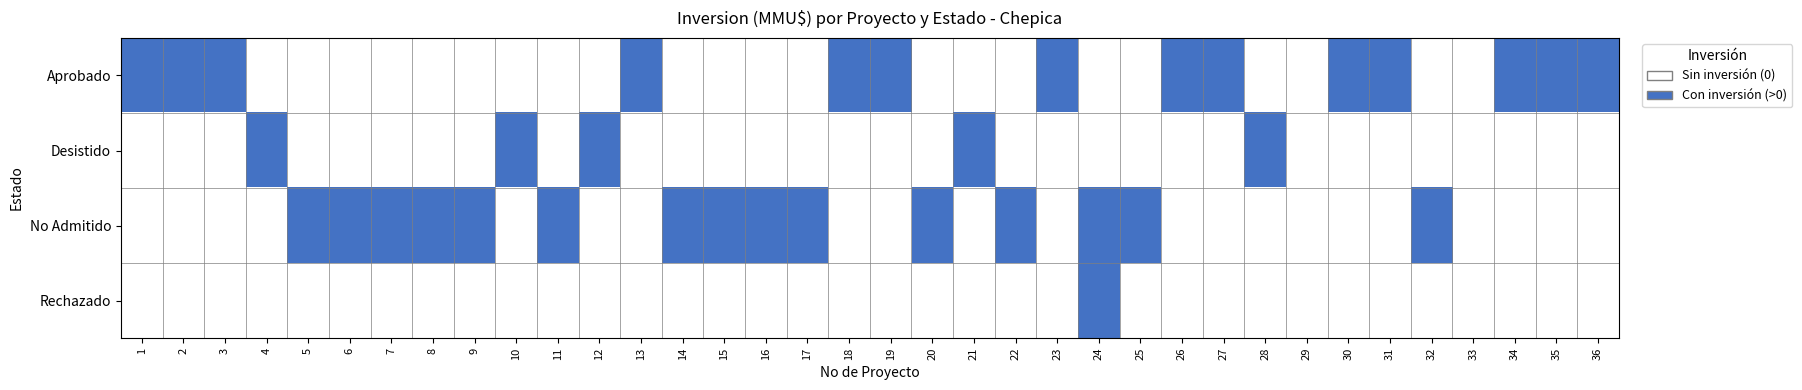

Which series changed the most between 3 and 30?

Aprobado